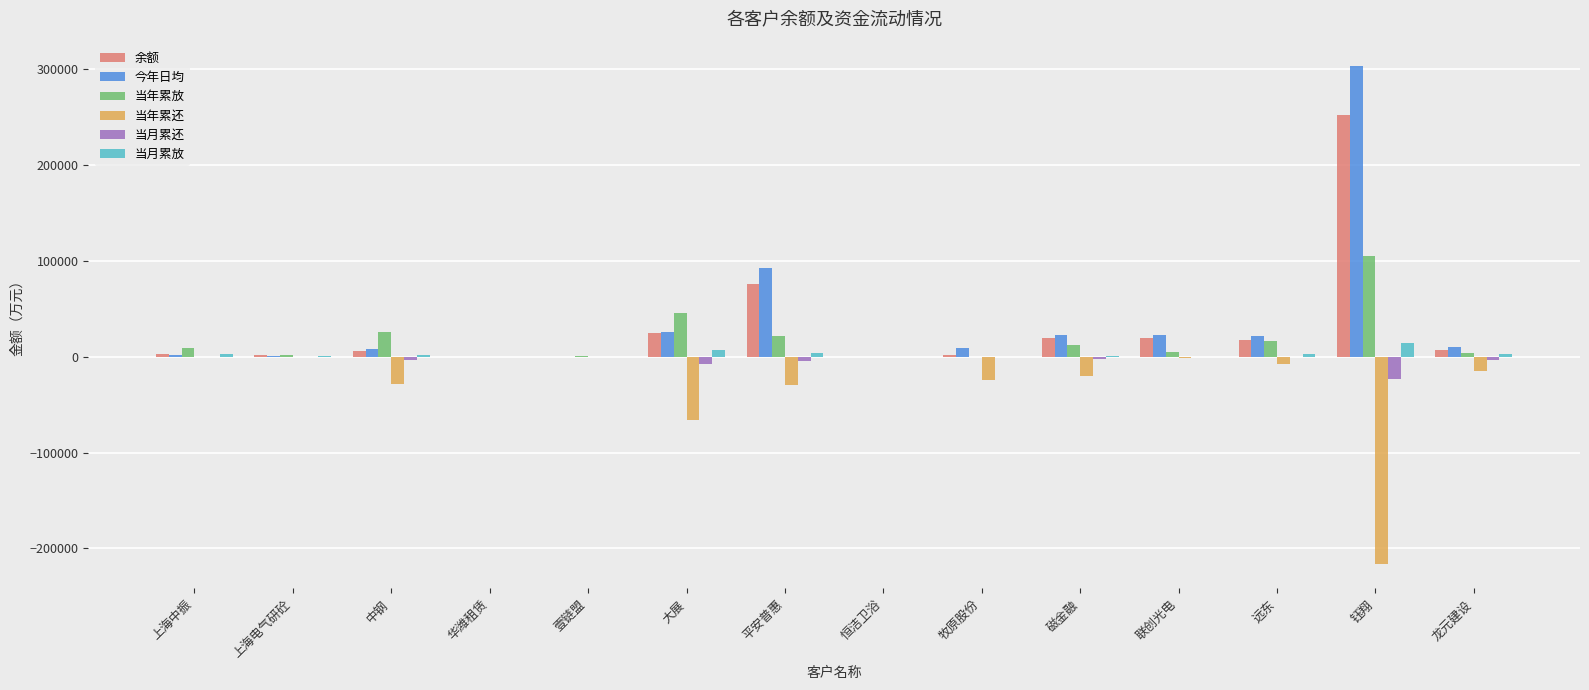

What is the sum of all 余额 values?

428320.3